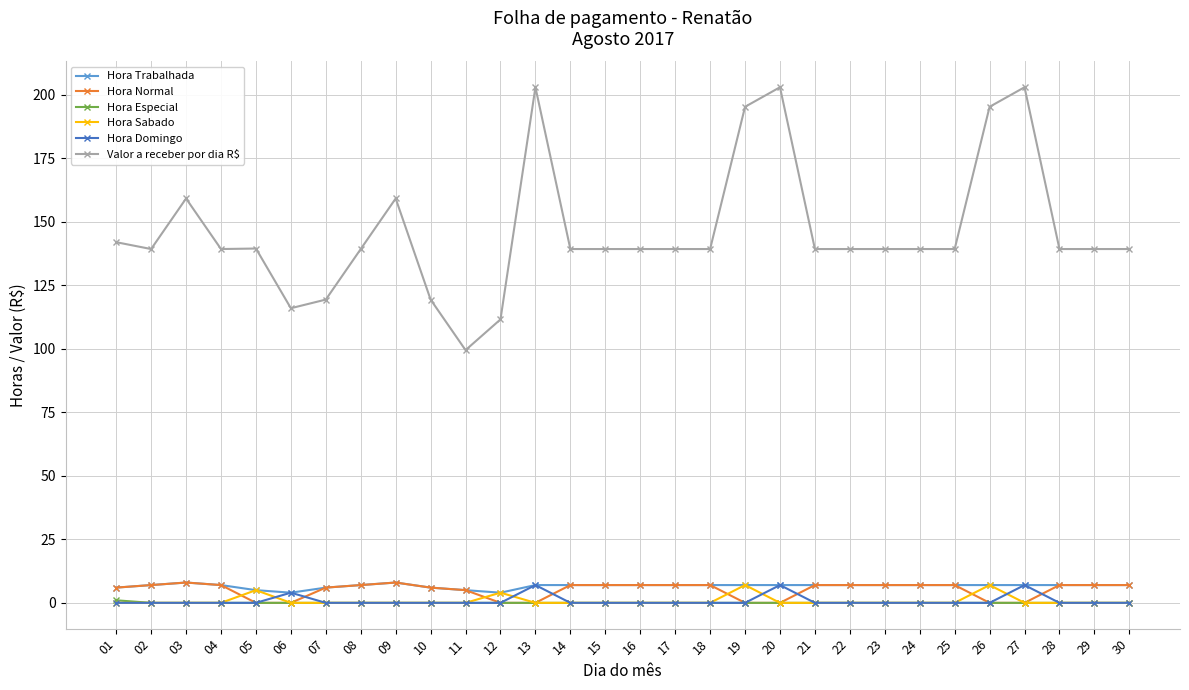

What is the maximum value shown in the chart?

203.0